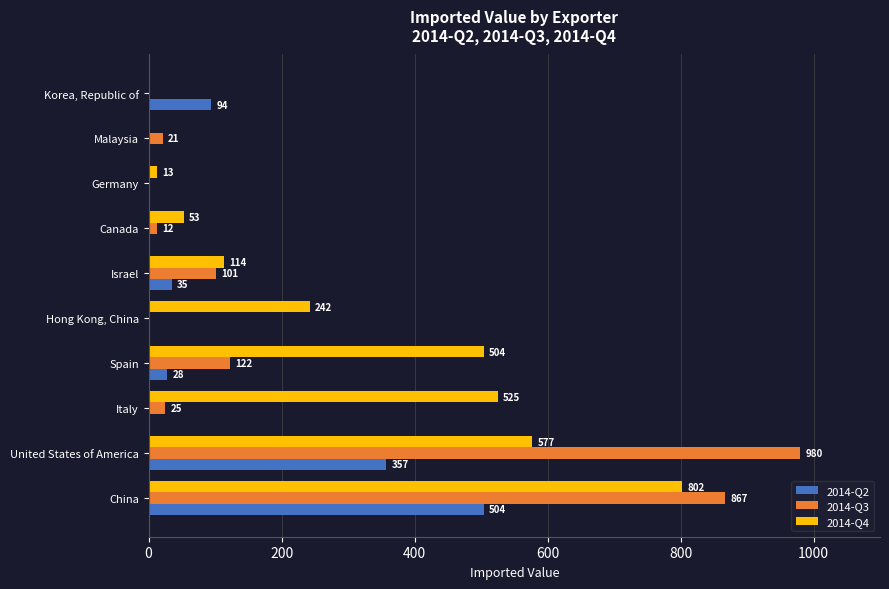

Where is 2014-Q4 nearest to the value 401?

Spain